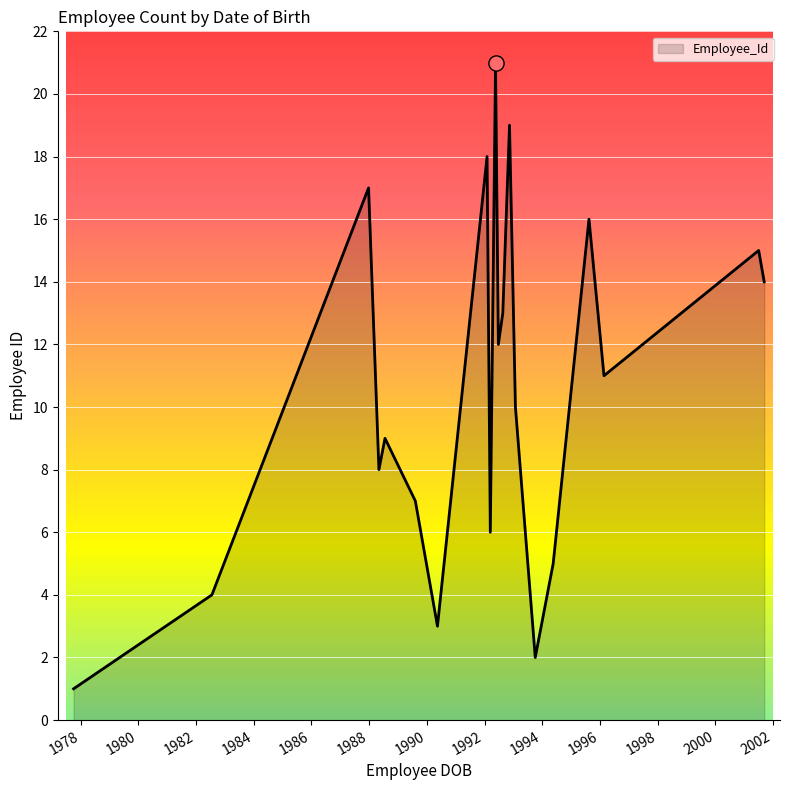

What is the difference between the maximum and minimum values?

20